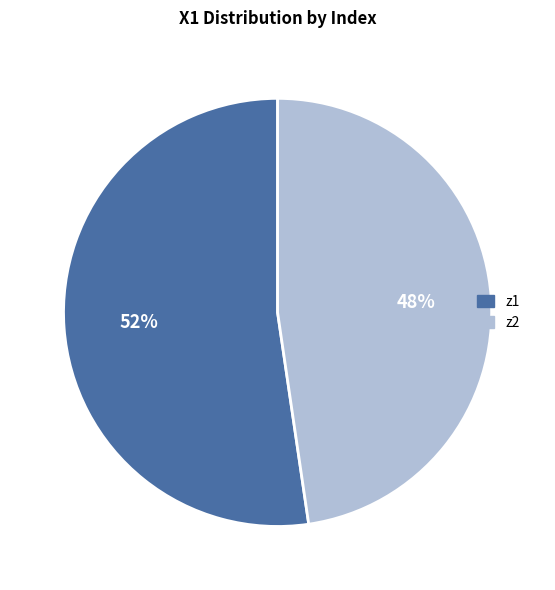

How many segments does this pie chart have?

2